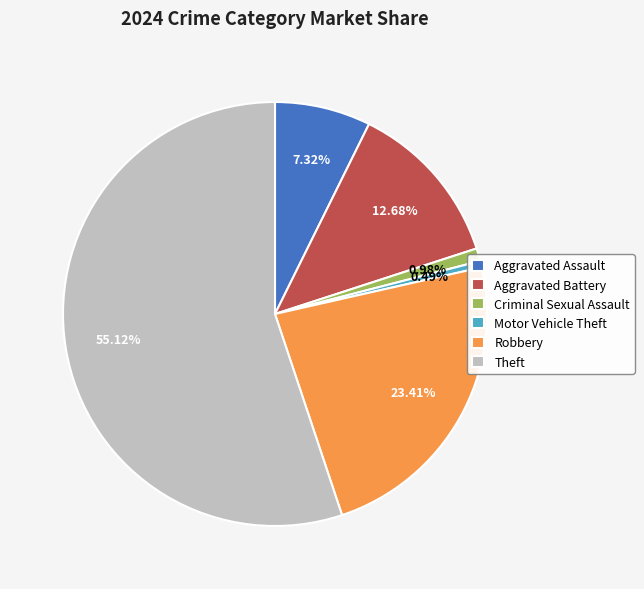

The Motor Vehicle Theft slice represents 0% of the pie. True or false?

True